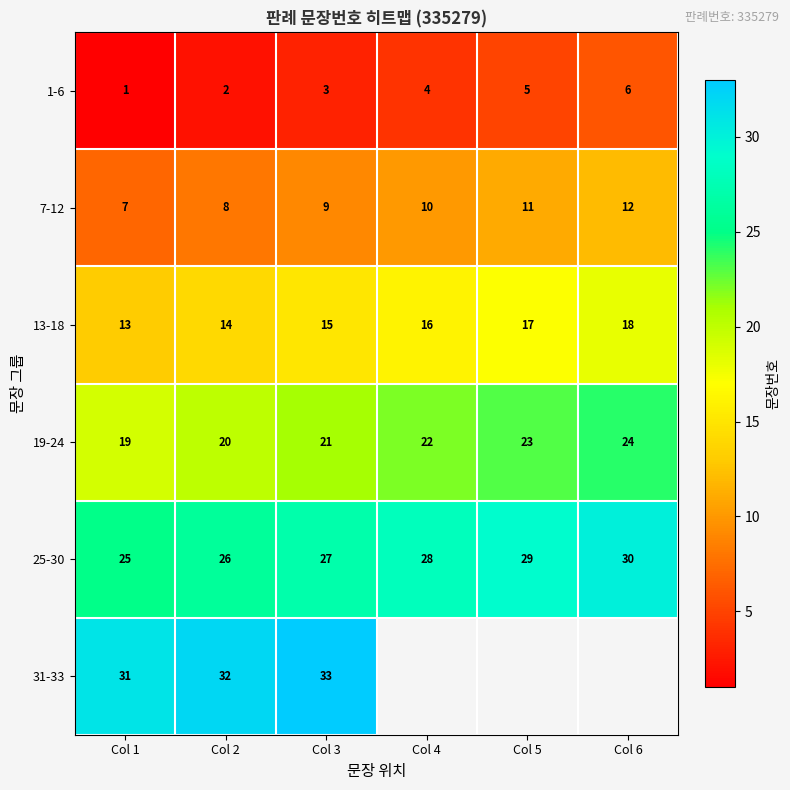

How many data points in 19-24 are less than 22?

3